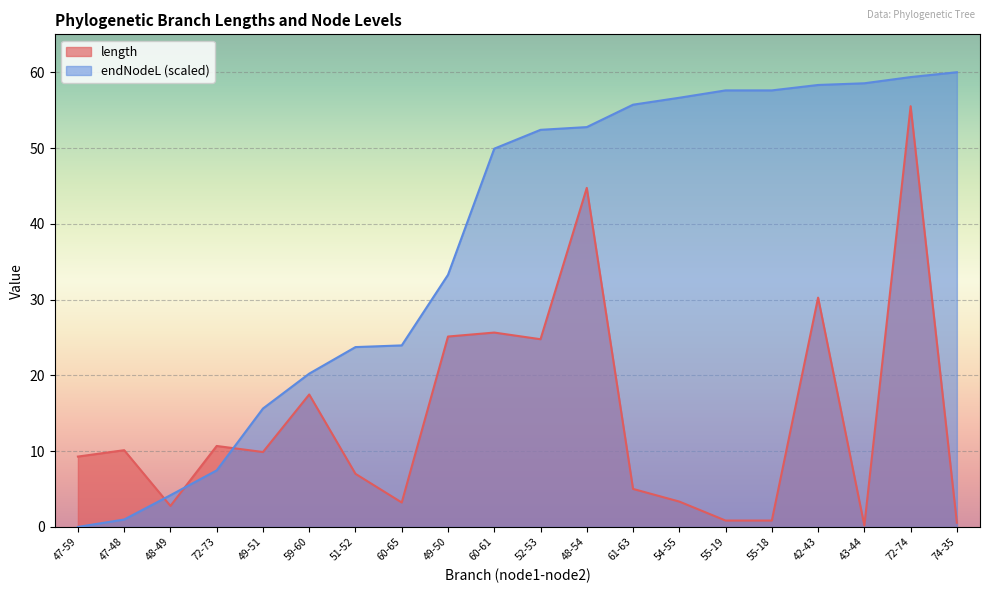

At 72-74, list the series in order from largest to smallest.

endNodeL (scaled), length